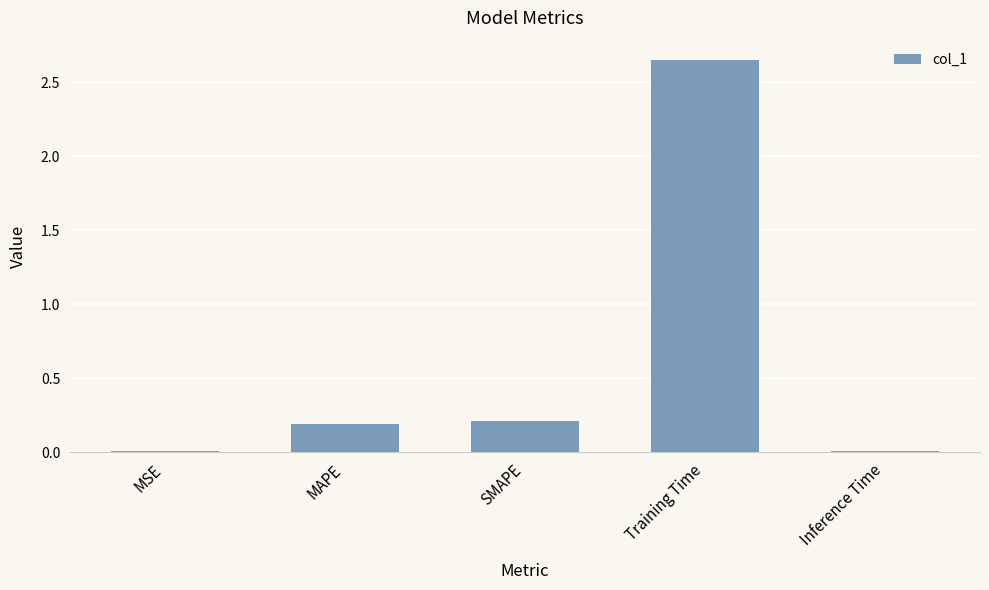

Are the bars horizontal?

No